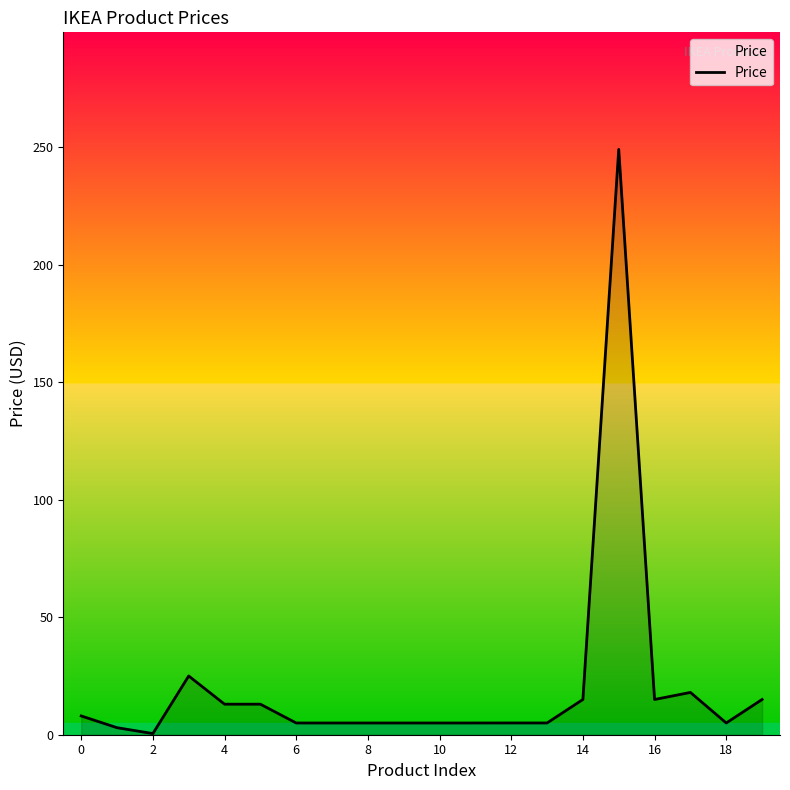

What is the greatest value displayed?

249.0